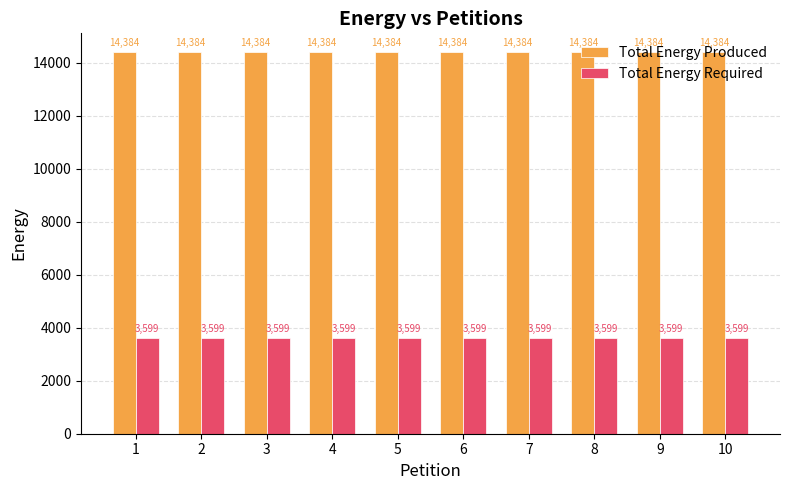

What is the total value across all series at 5?

17983